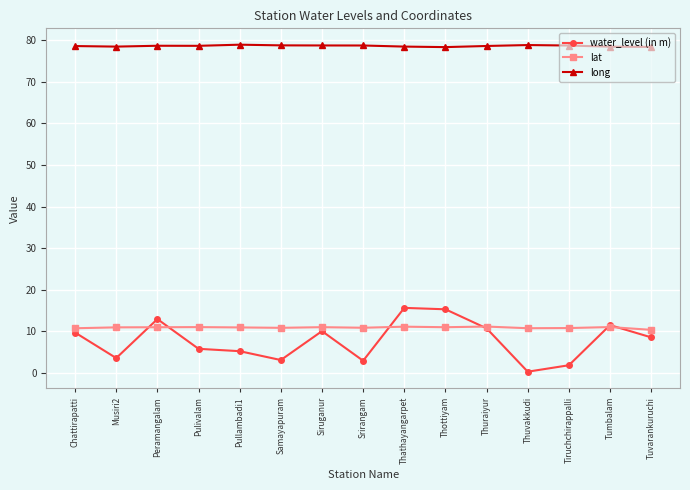

What is the value of the lat point at the 13th from the left?

10.8